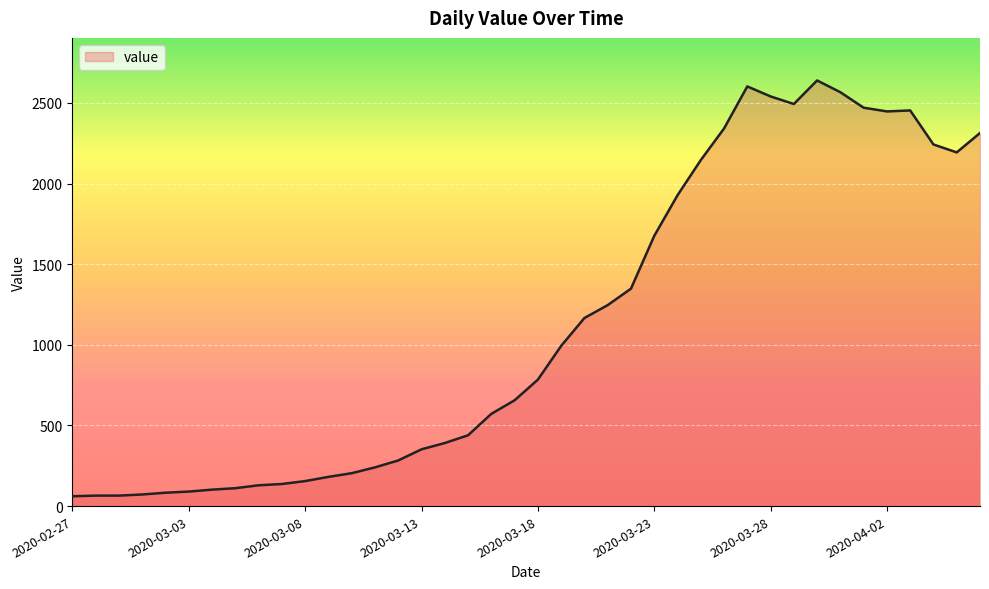

Does the chart display data point markers on the line(s)?

No